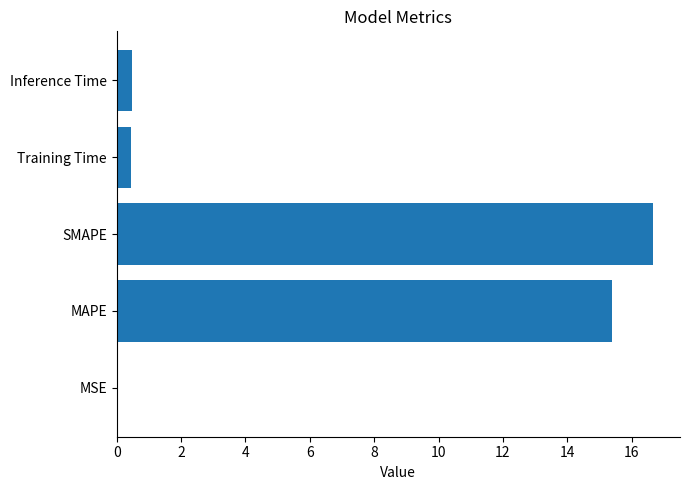

What is the sum of all values?

32.9